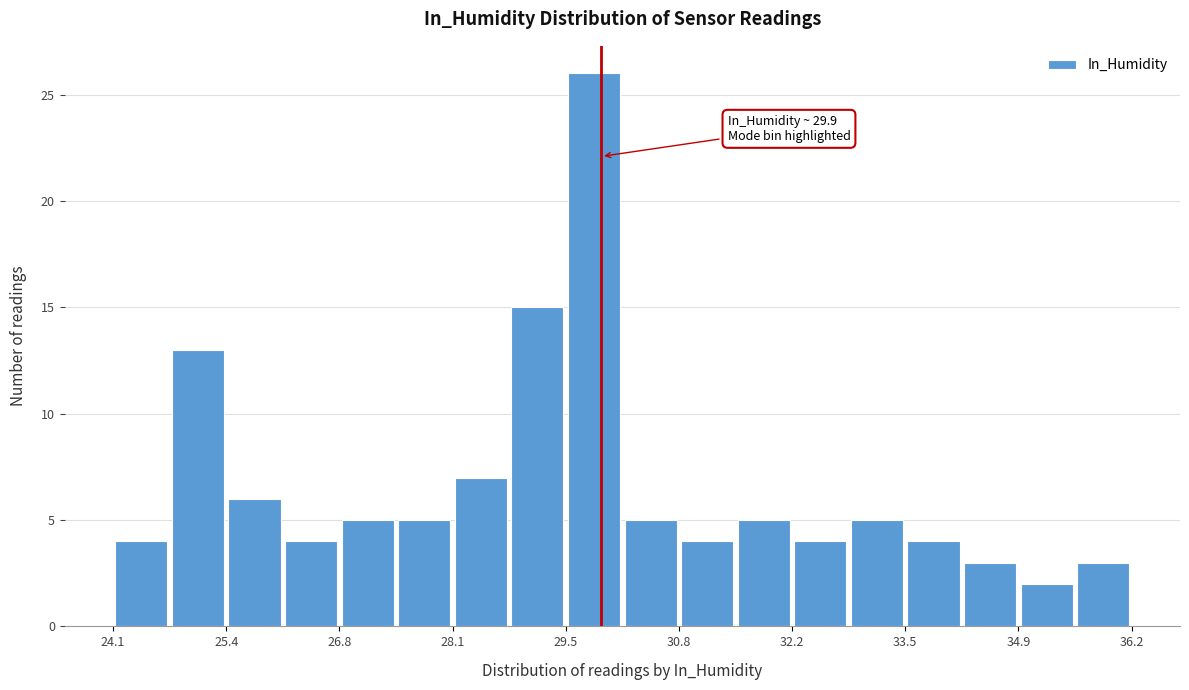

Read against the x-axis, roughly where is the centre of the tallest bar?

29.8